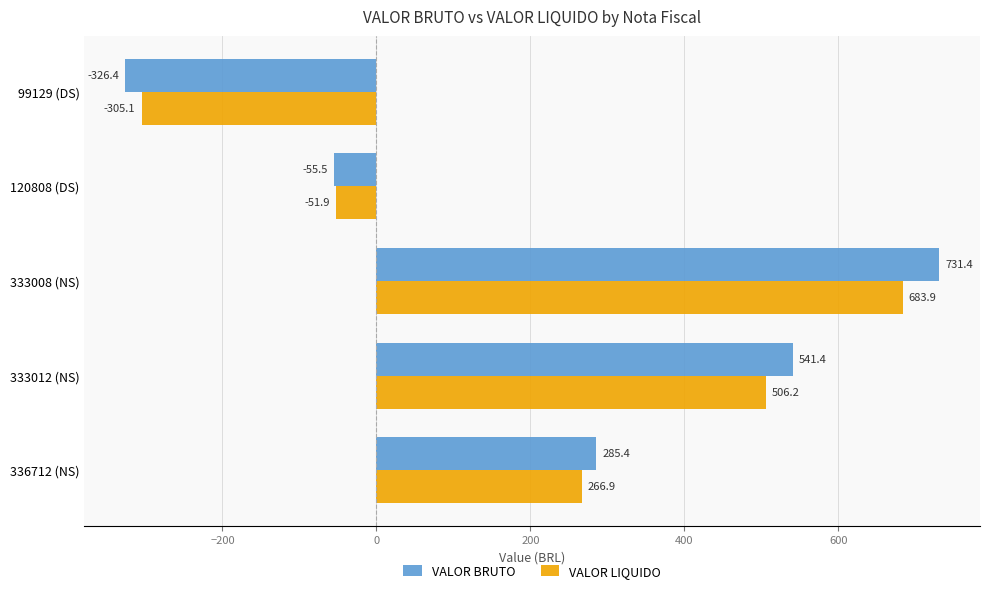

What is the highest value of the VALOR LIQUIDO series?

683.9